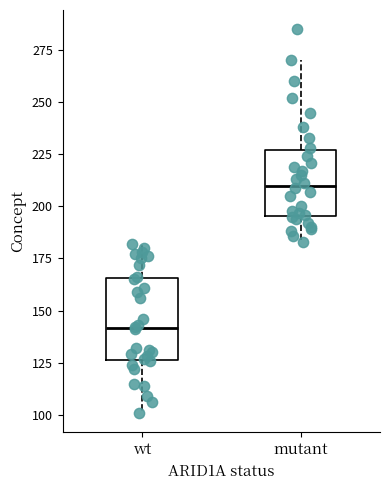

Reading left to right, read every box against the y-axis: the position of its median line, the range the box covers, and the ends of its whiskers. The values are not printed on the chart, so give them approximately, as read against the axis.

wt: median 140, box 125 to 165, whiskers 100 to 180
mutant: median 210, box 195 to 225, whiskers 185 to 270